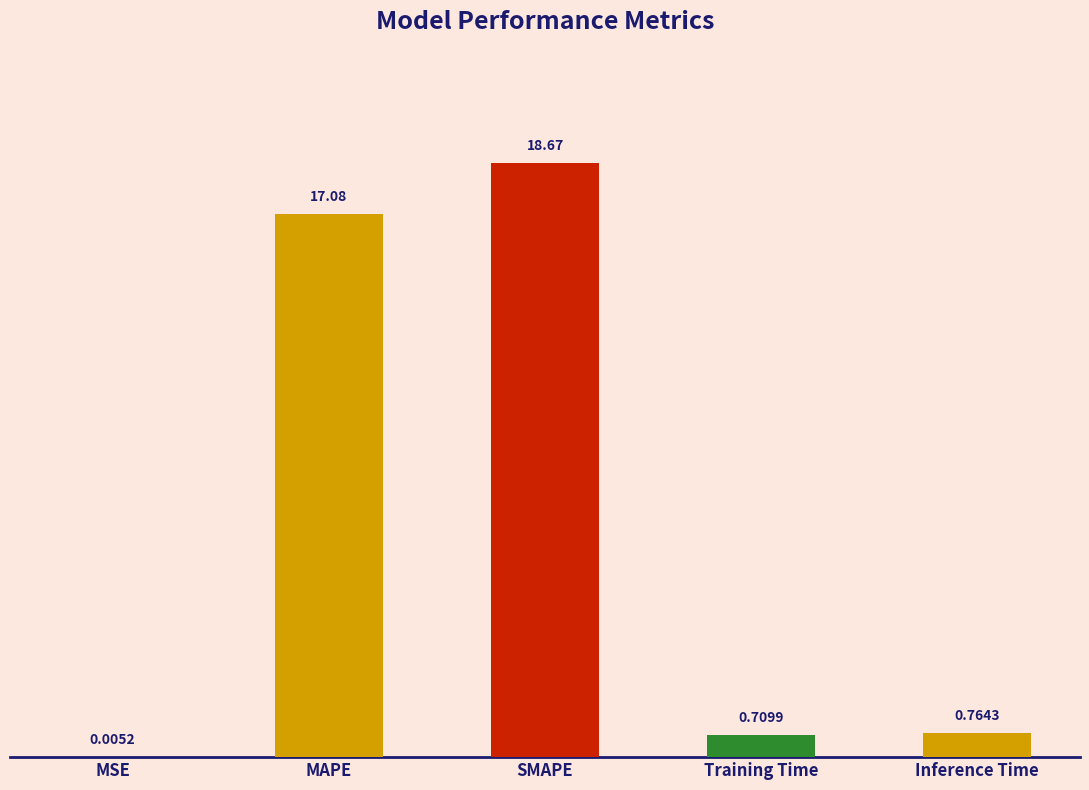

Between Training Time and Inference Time, which is larger?

Inference Time